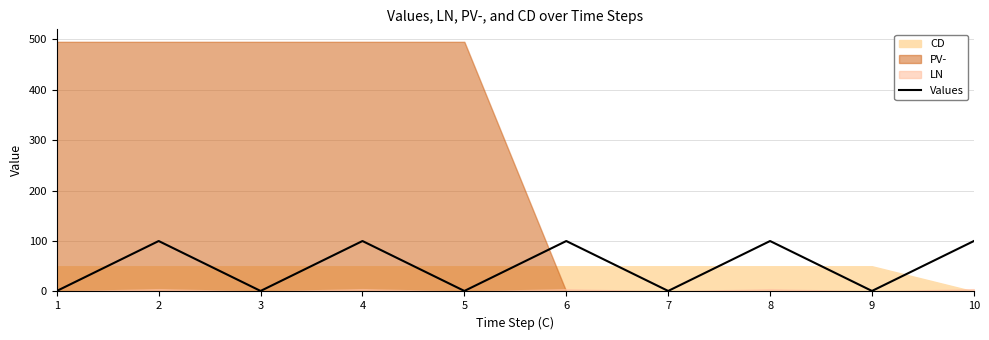

The chart shows a value of 2 at 7. True or false?

False